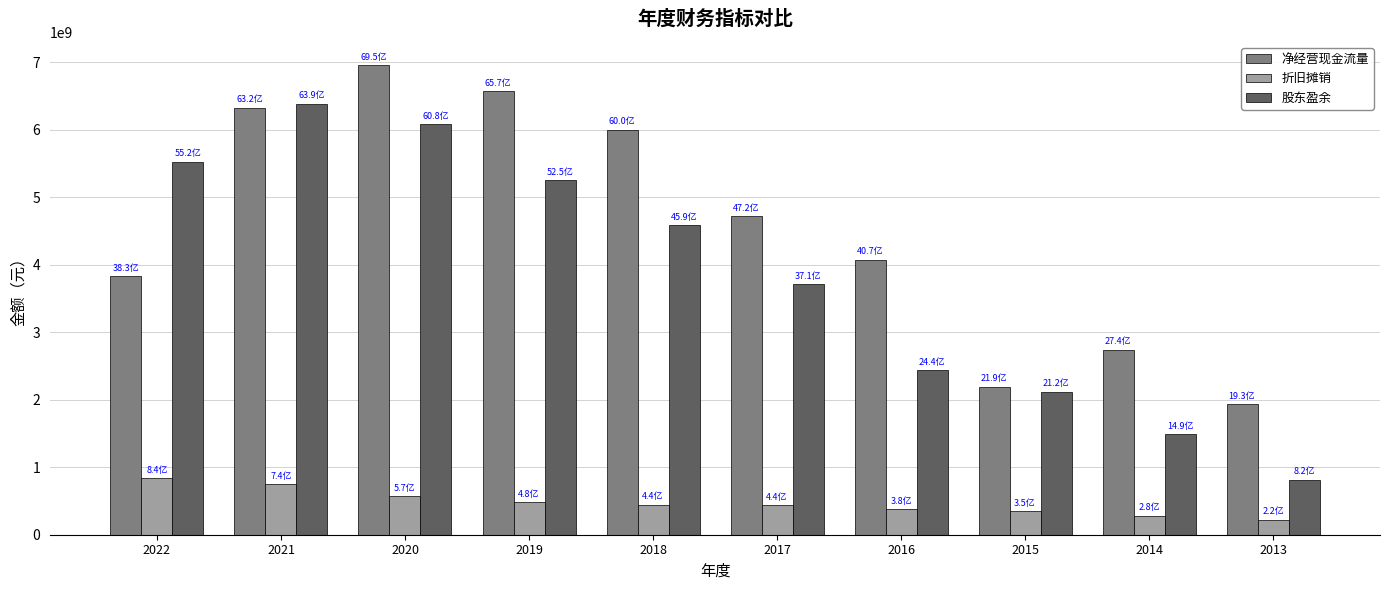

The value of 净经营现金流量 at 2013 is 761952585.2. True or false?

False